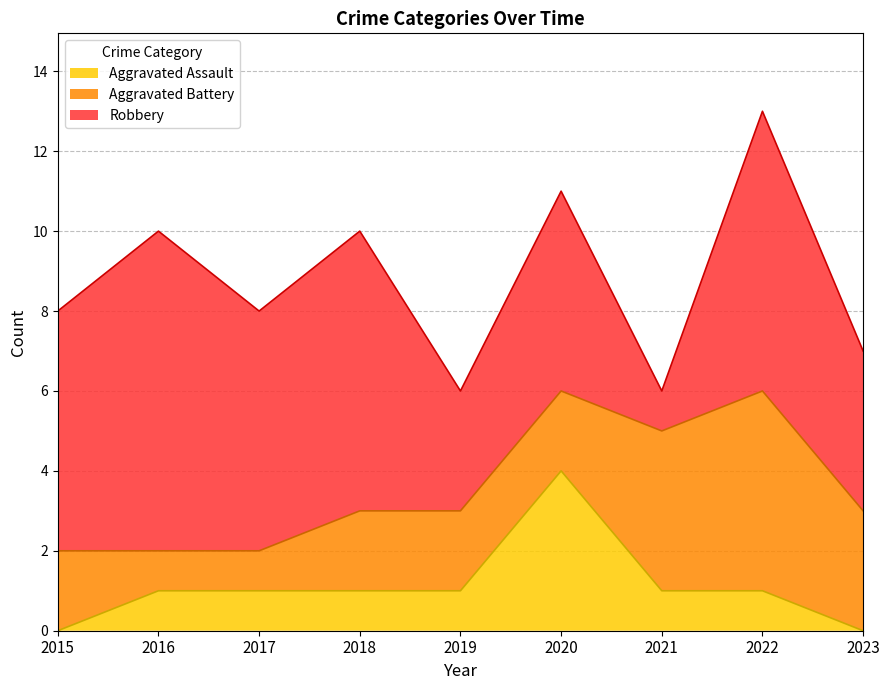

How many data points in Aggravated Assault are above 1?

1